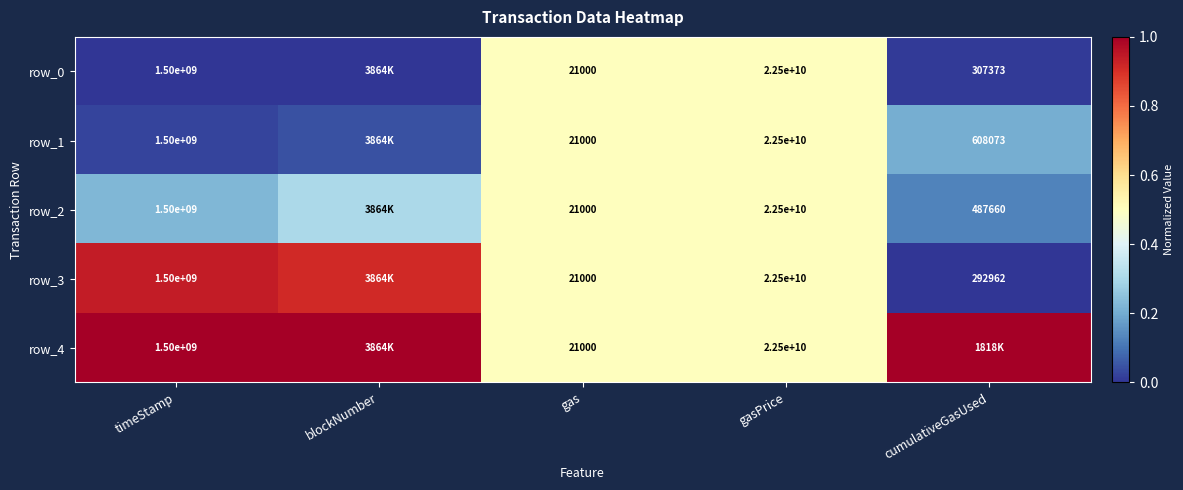

Is it true that row_4 equals 0.3 at blockNumber?

False